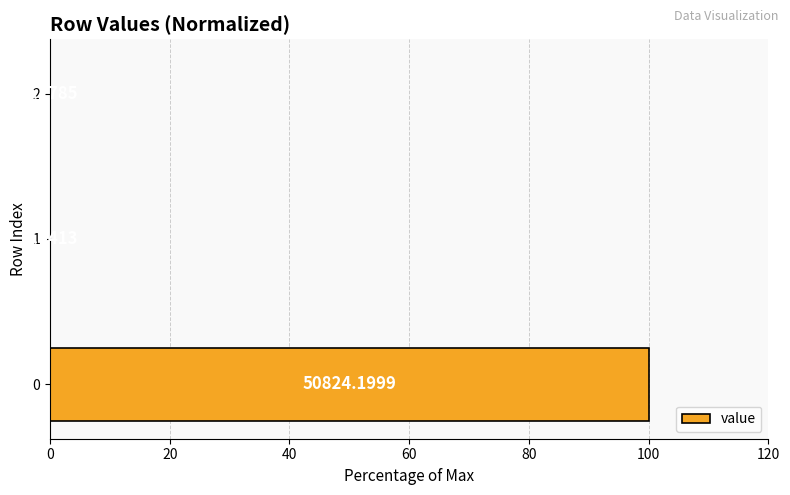

Are the bars horizontal?

Yes